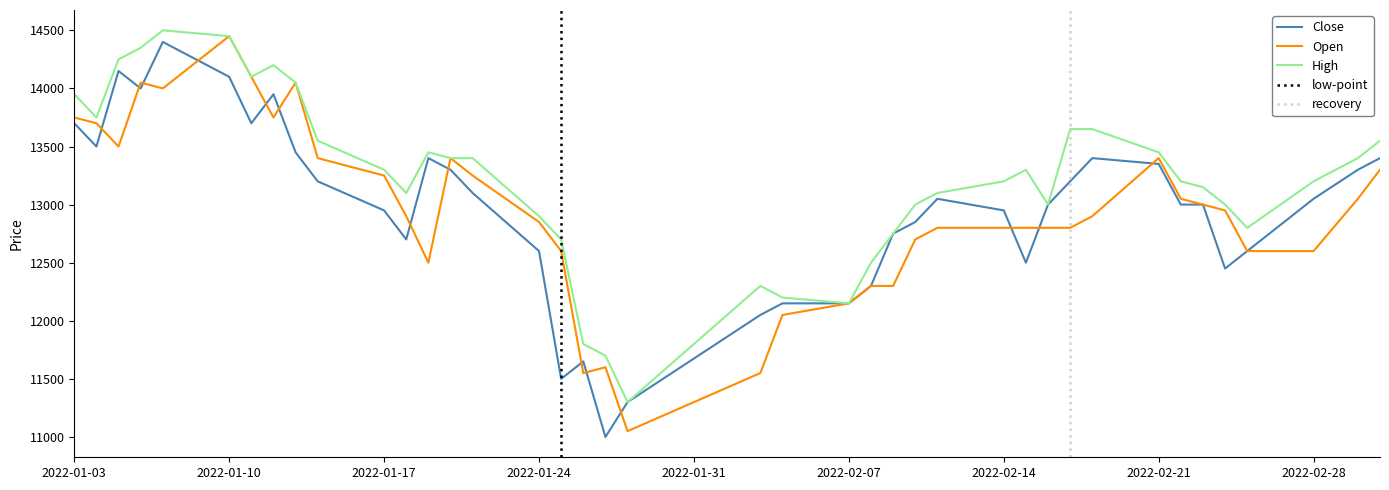

Which series has the largest total across all categories?

High